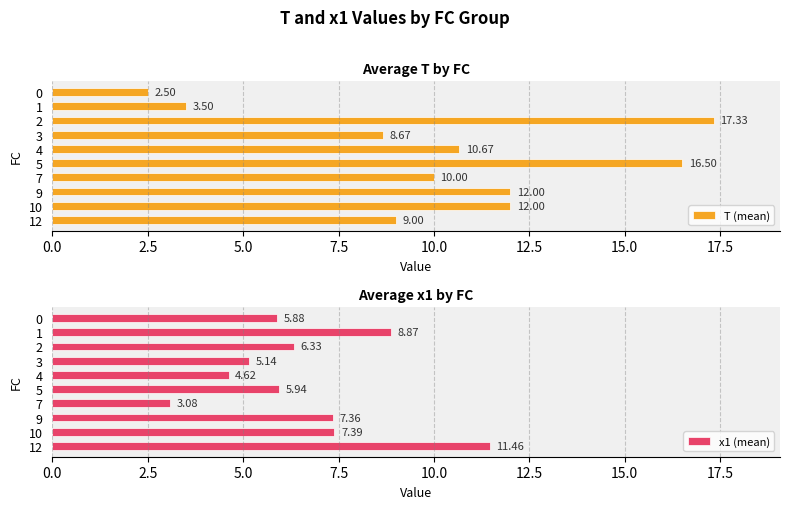

What is the sum of all T (mean) values?

102.2